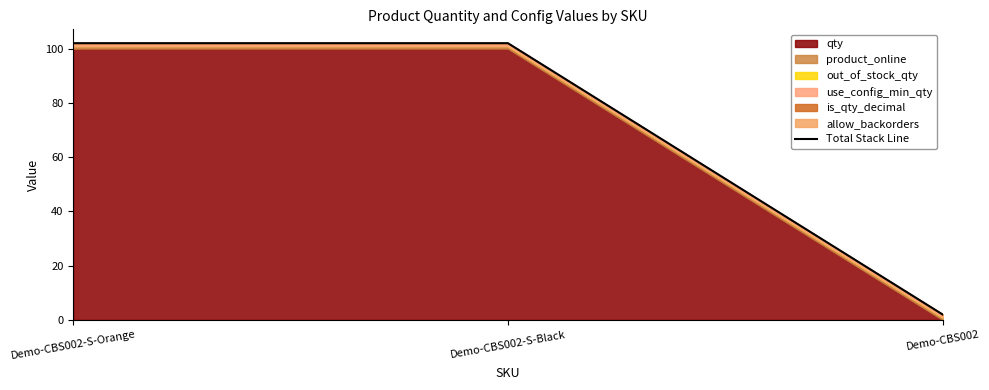

The chart shows a value of 102 at Demo-CBS002-S-Black. True or false?

True